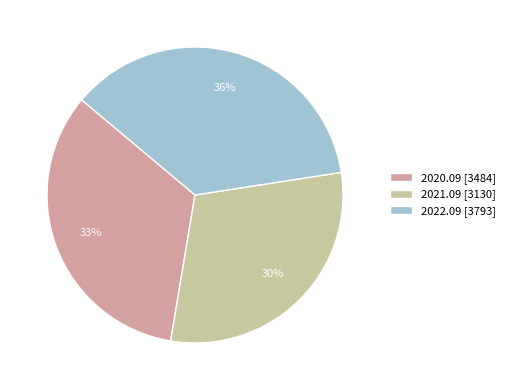

Is 2020.09 the majority of the pie?

No